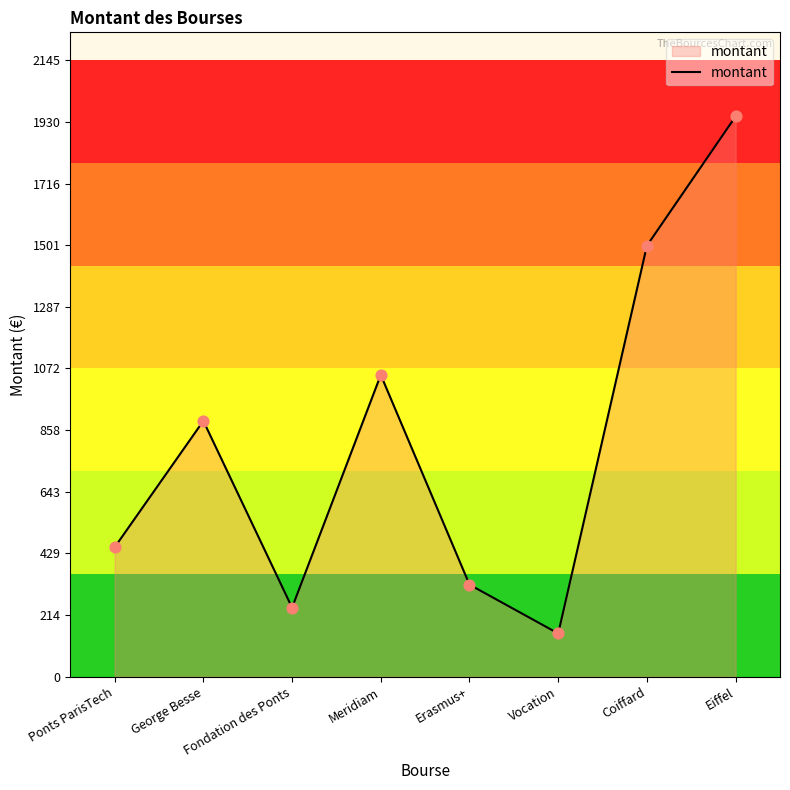

What is the ratio of the value at Meridiam to the value at Vocation?

7.0